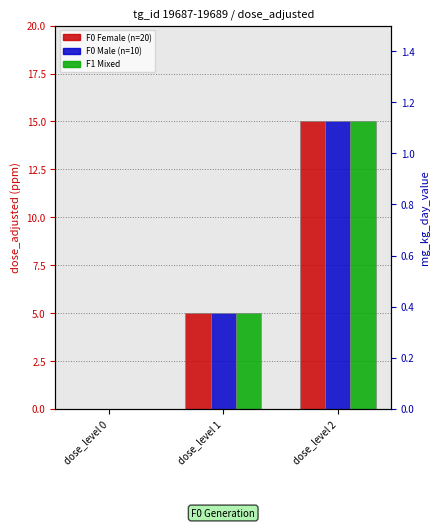

How many groups of bars are there?

3